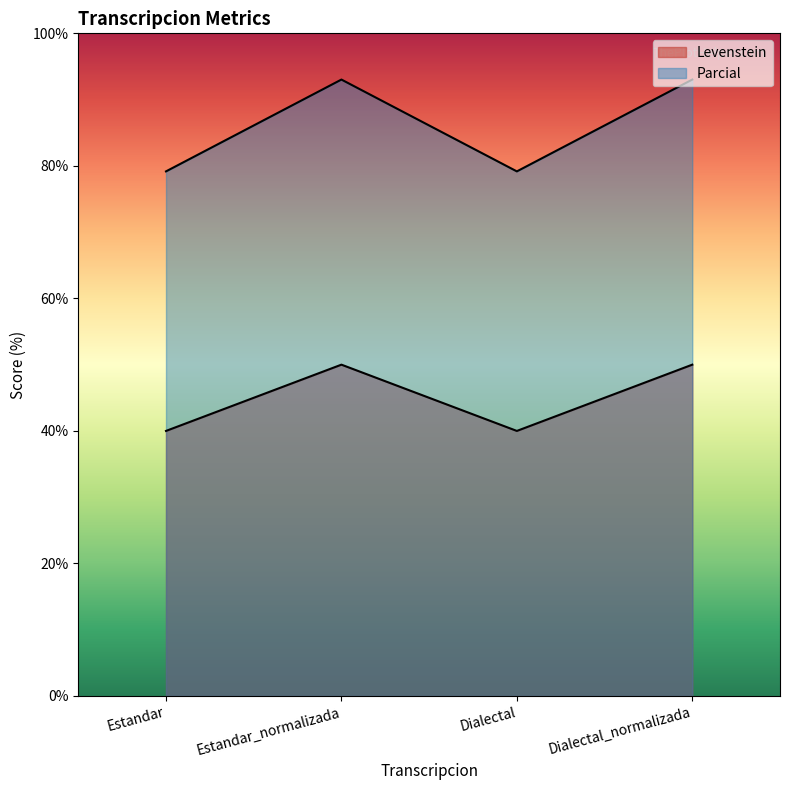

At which category is the sum across all series the highest?

Estandar_normalizada